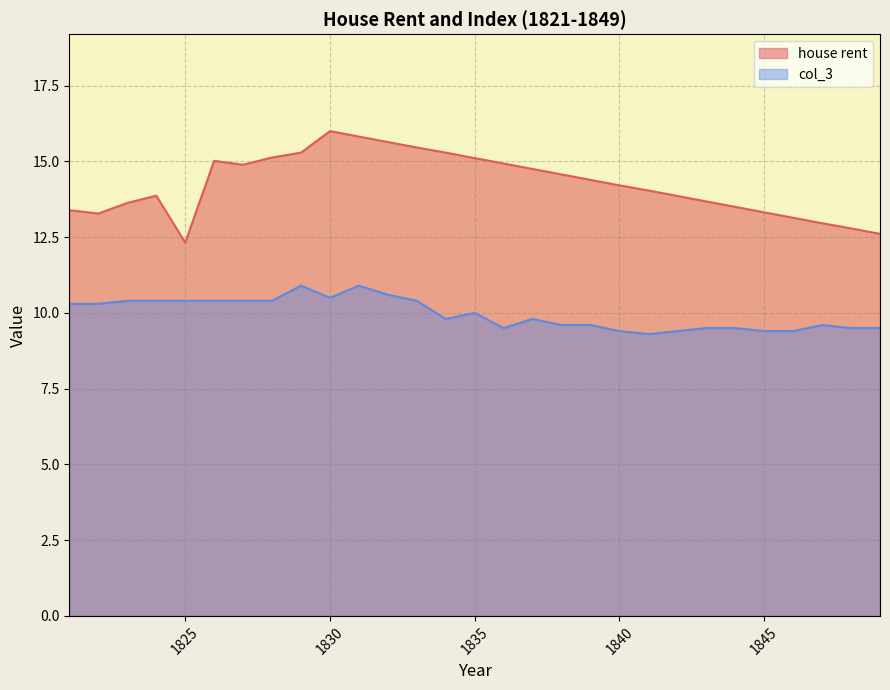

List the labels in order of col_3 value, largest first.

1829, 1831, 1832, 1830, 1823, 1824, 1825, 1826, 1827, 1828, 1833, 1821, 1822, 1835, 1834, 1837, 1838, 1839, 1847, 1836, 1843, 1844, 1848, 1849, 1840, 1842, 1845, 1846, 1841